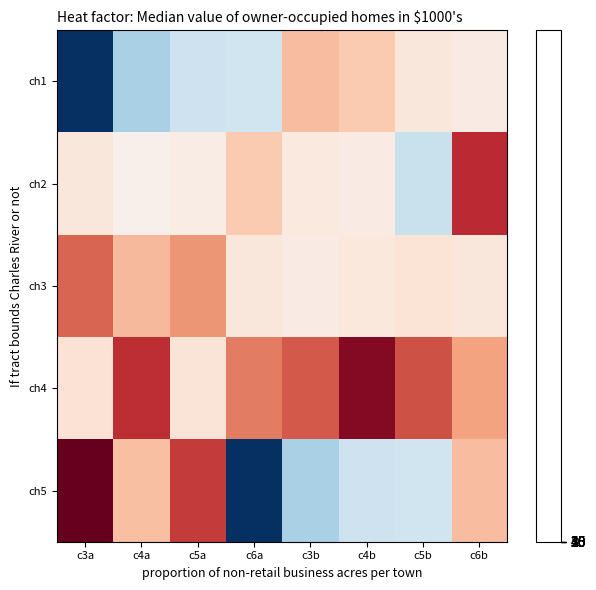

At which category is the sum across all series the highest?

c6b